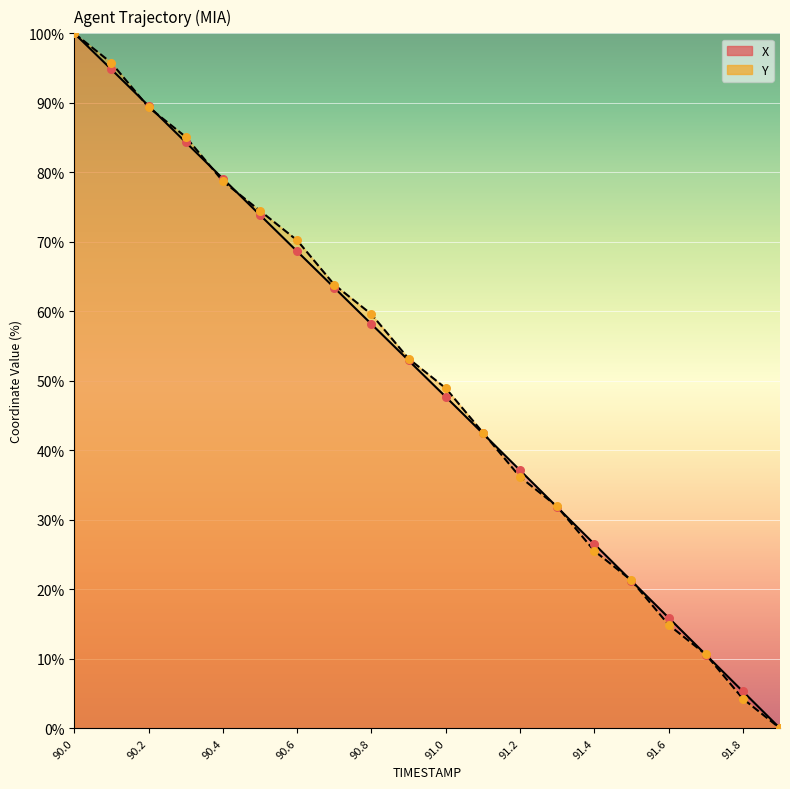

At how many categories does at least one series exceed 60?

8